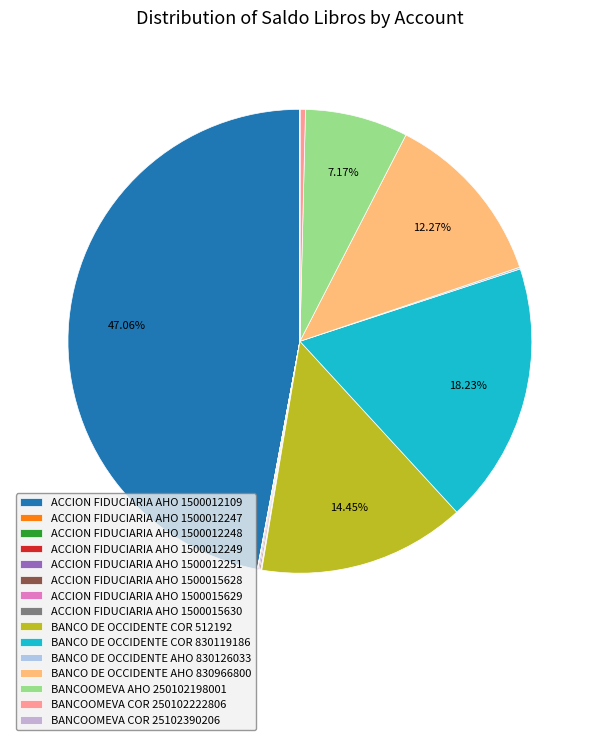

What is the smallest slice in the pie chart?

ACCION FIDUCIARIA AHO 1500012248